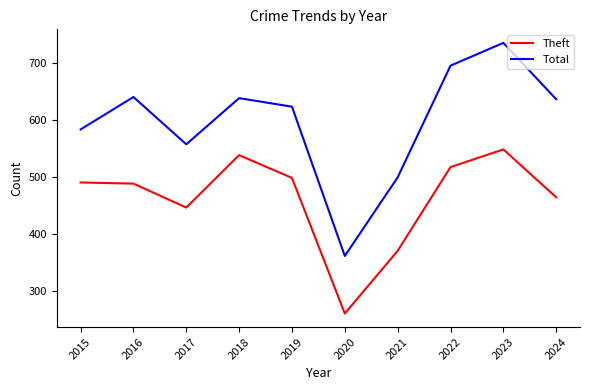

At which category does the chart reach its minimum across all series?

2020